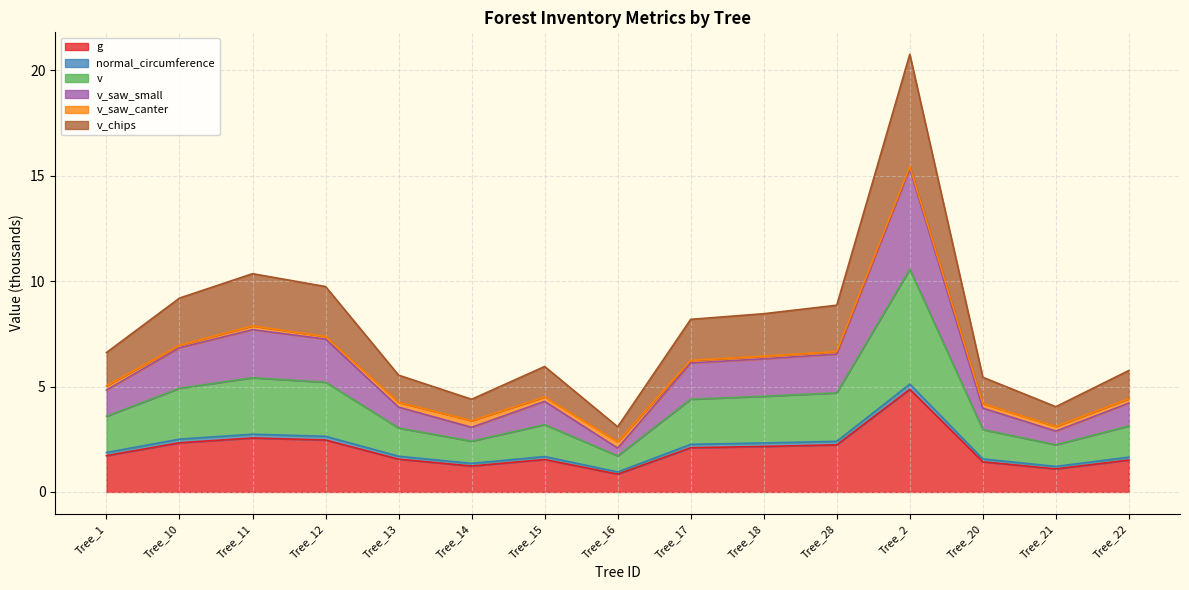

At which category is the sum across all series the highest?

Tree_2